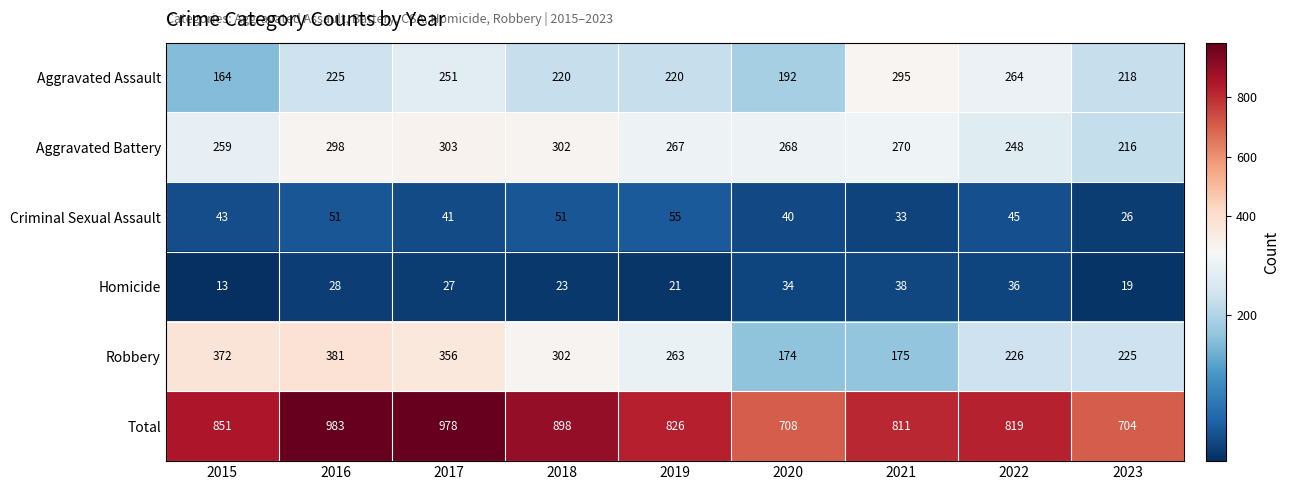

What is the sum of the Criminal Sexual Assault values at 2019 and 2016?

106